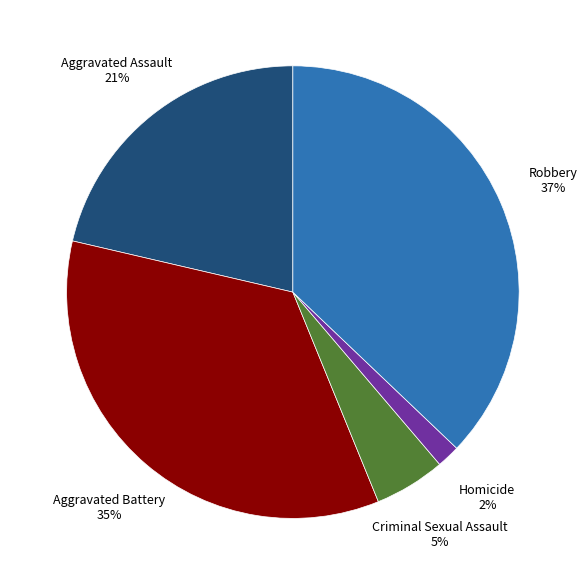

To the nearest percent, what is the average slice percentage?

20%